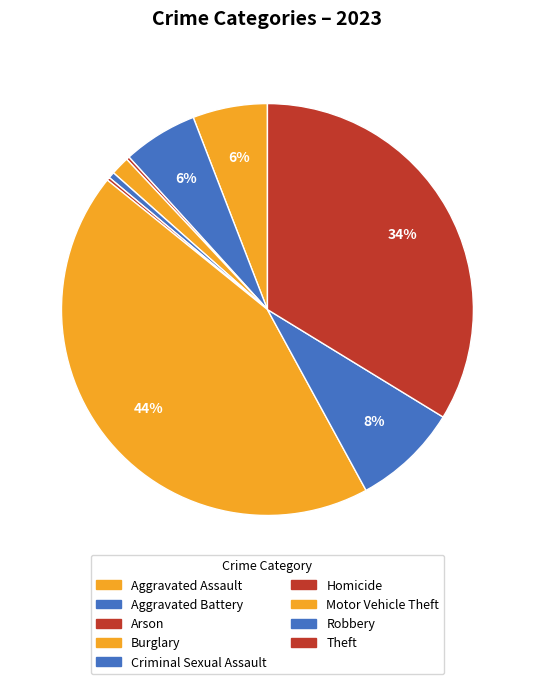

To the nearest percent, what is the difference between the largest and smallest slice percentages?

44%